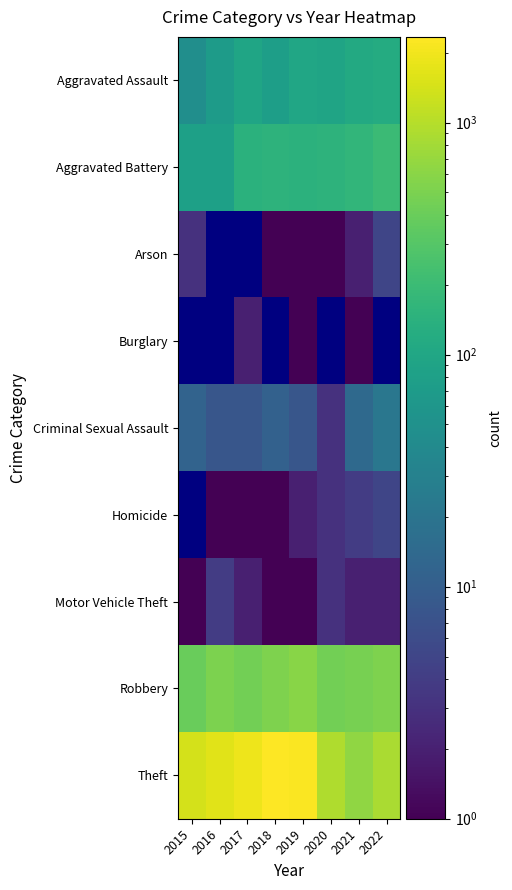

How many data points in Criminal Sexual Assault are less than 11?

4